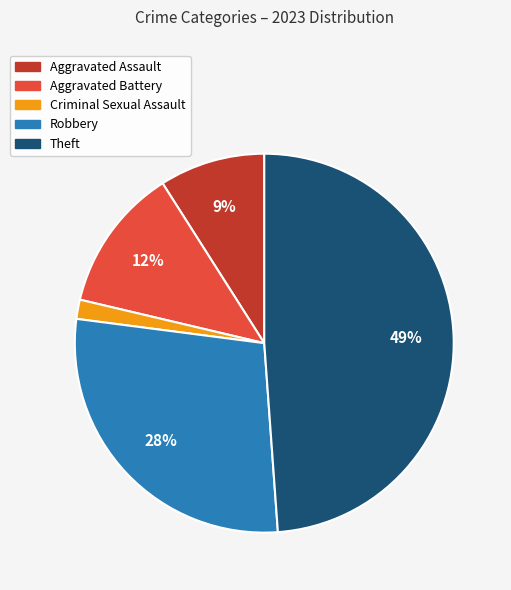

The Robbery slice represents 28% of the pie. True or false?

True